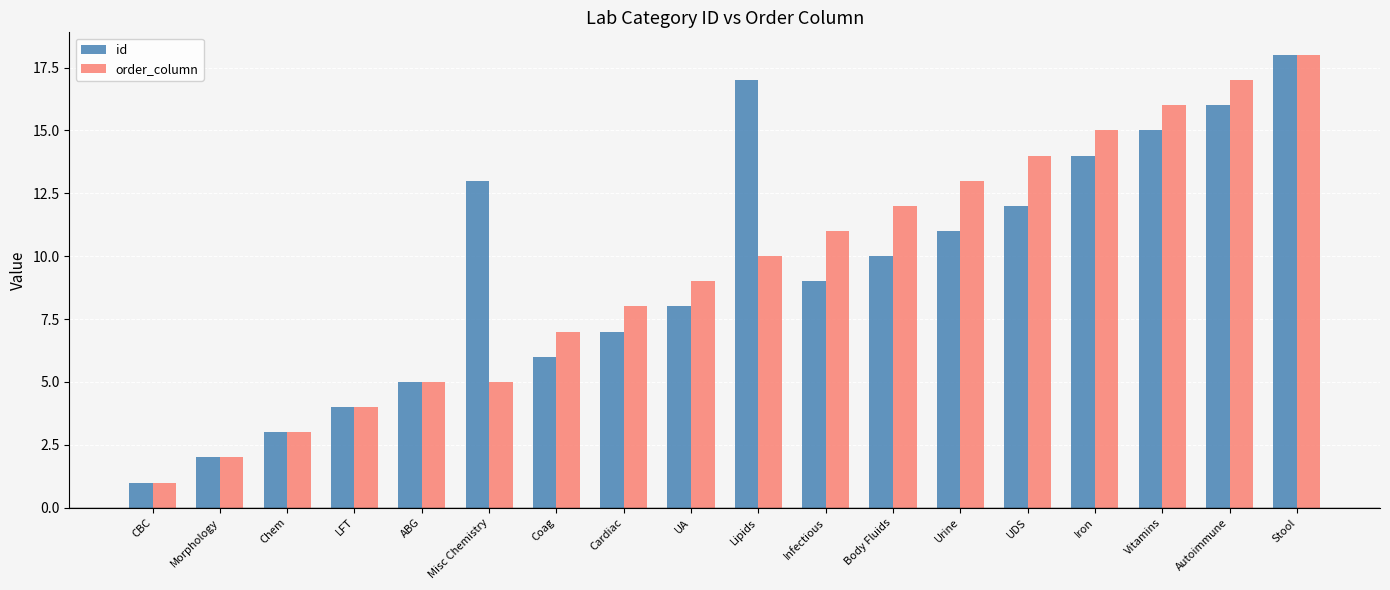

Which series changed the most between Coag and Lipids?

id